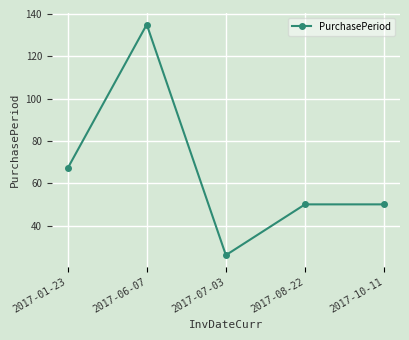

What is the difference between the second highest and second lowest values?

17